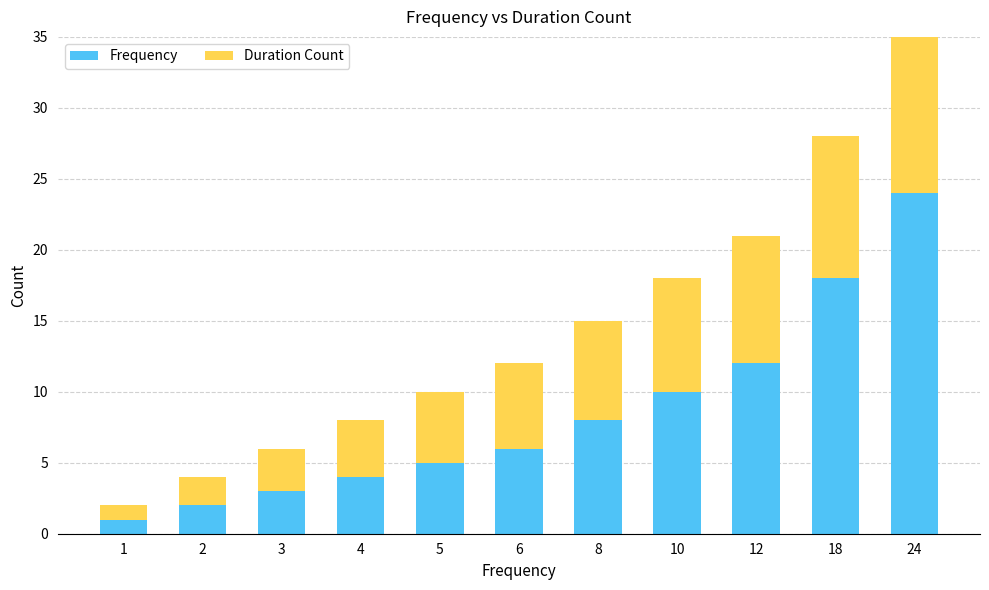

What is the minimum value for Frequency?

1